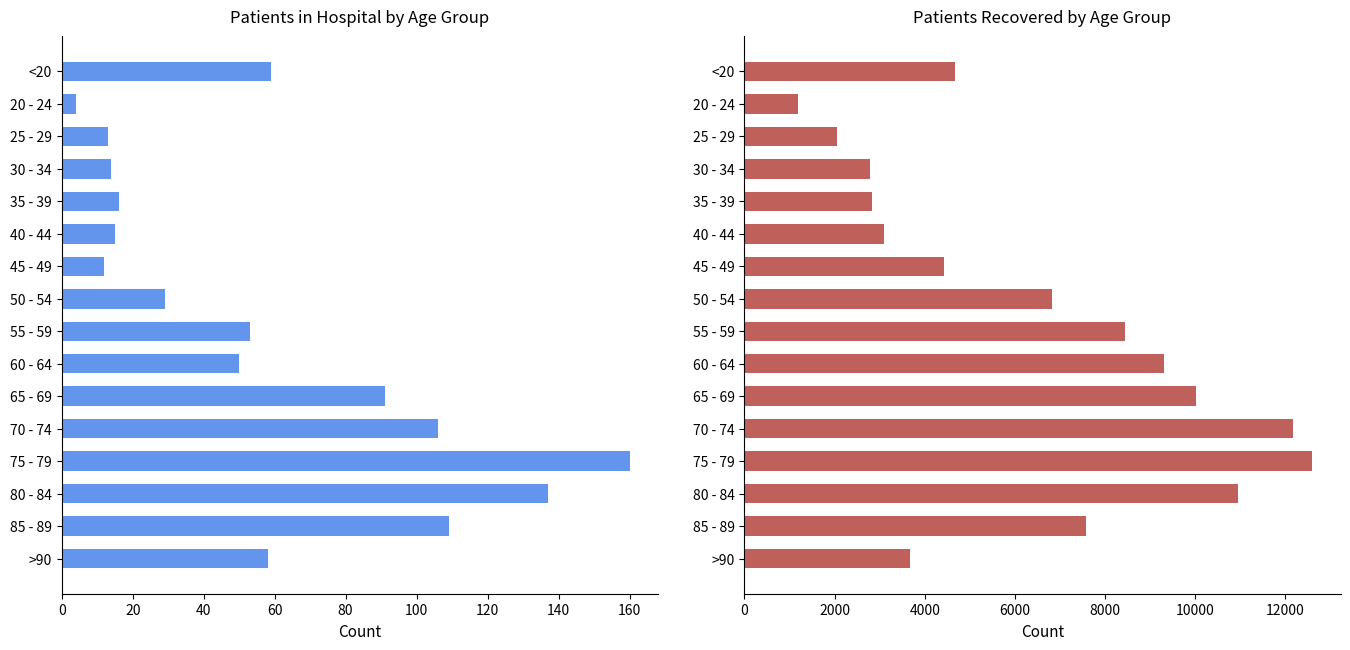

Reading right to left, transcribe all the data shown in this chart.

patients_in_hospital: 58	109	137	160	106	91	50	53	29	12	15	16	14	13	4	59
patients_recovered: 3678	7570	10954	12595	12165	10009	9313	8444	6826	4418	3090	2830	2783	2044	1195	4677